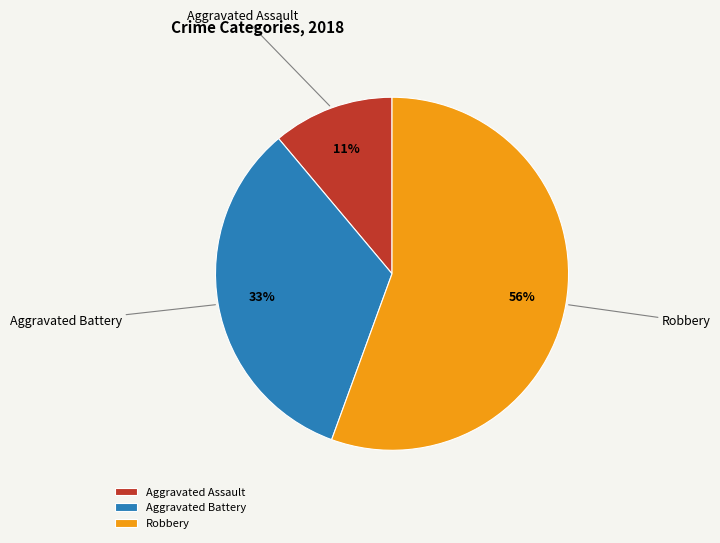

Is the sum of Aggravated Assault and Aggravated Battery greater than half?

No